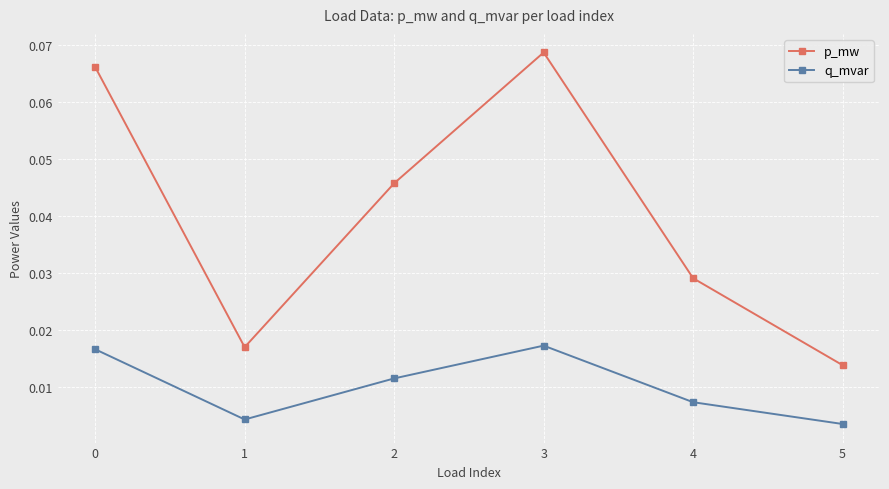

At which category does p_mw reach its first local valley?

1